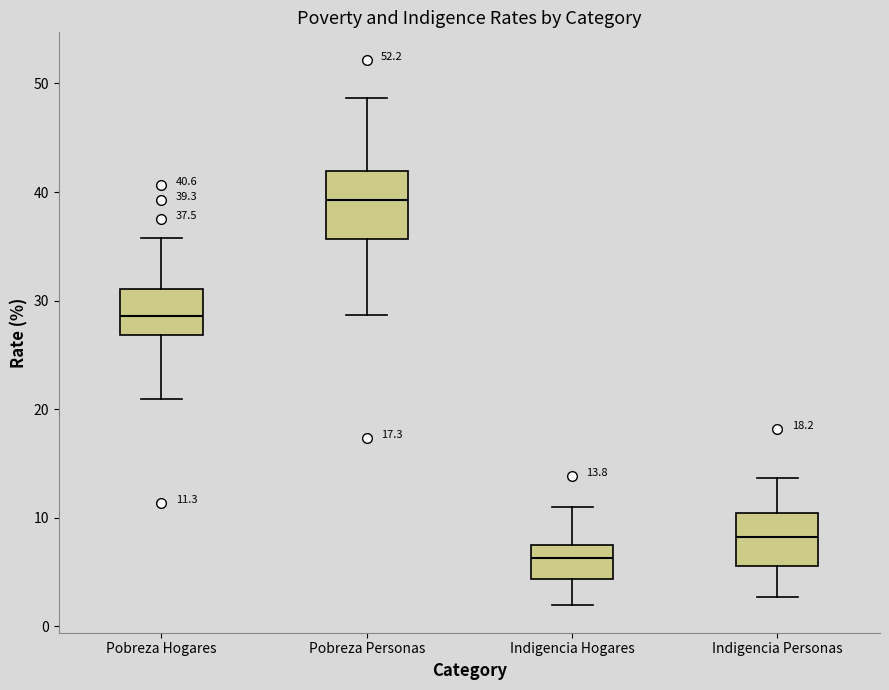

Which box's median line is the lowest?

Indigencia Hogares